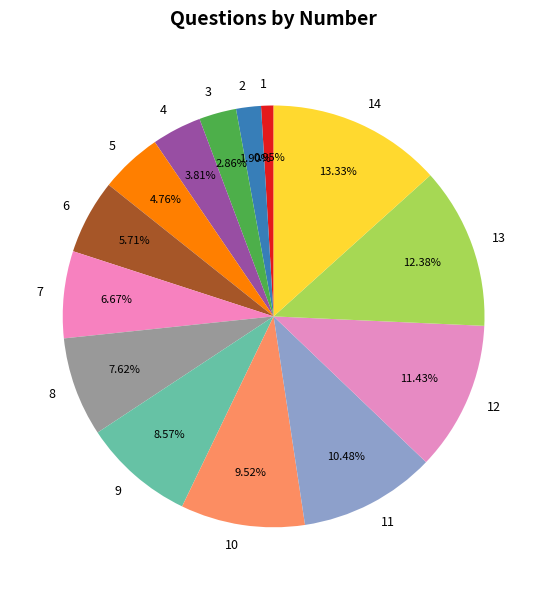

Is there a majority slice in this chart?

No